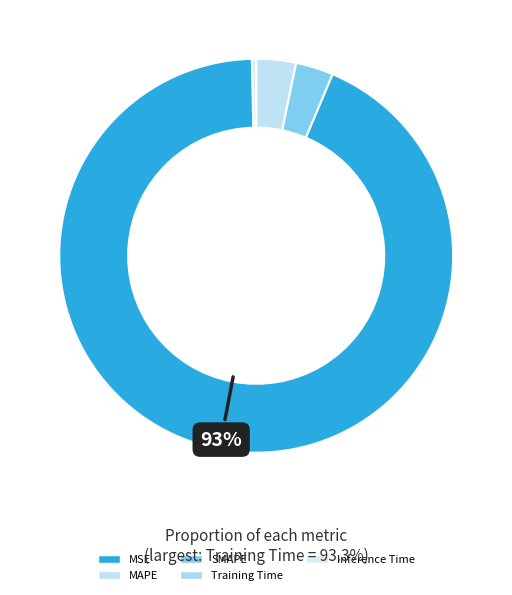

Is it true that Inference Time is 0% of the pie?

True